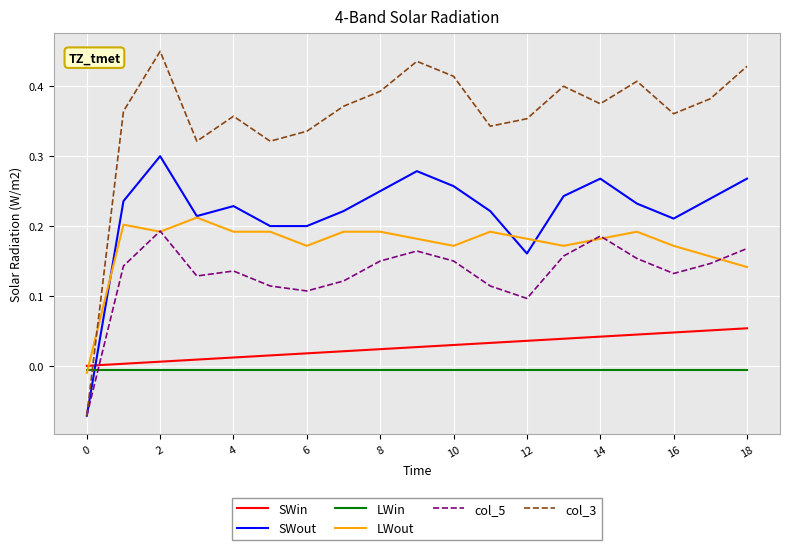

Which series has the widest spread of values?

col_3